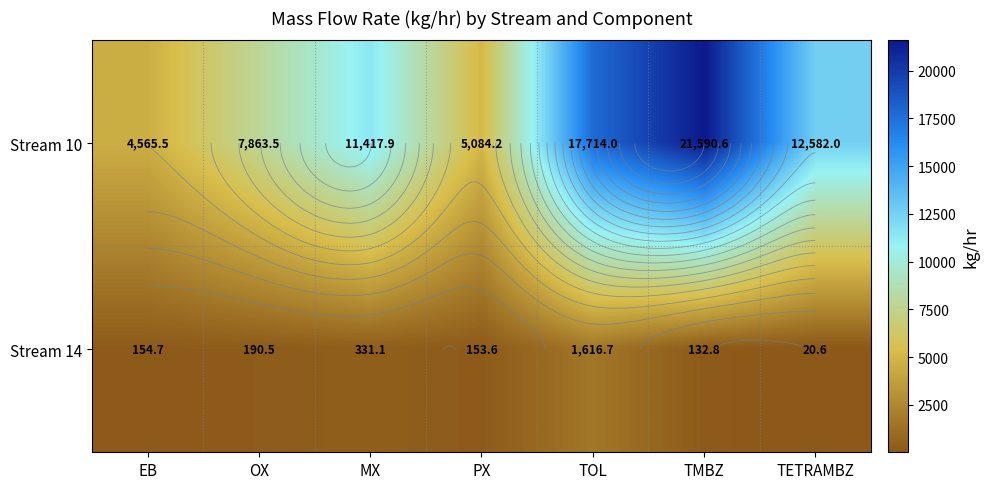

How many values in the Stream 14 series are below 154?

3